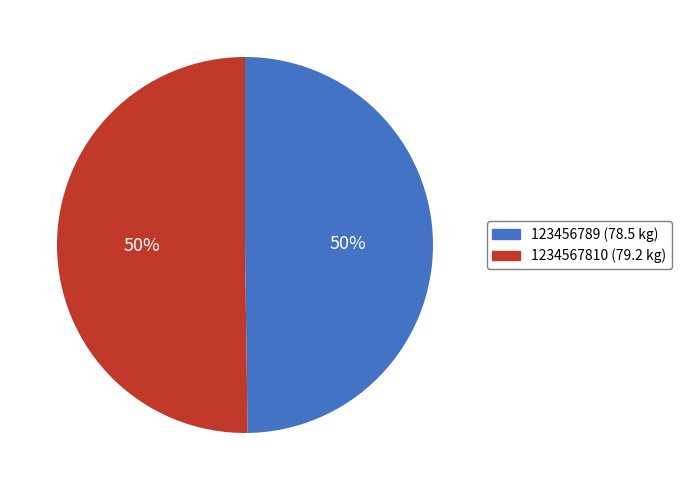

How many segments does this pie chart have?

2